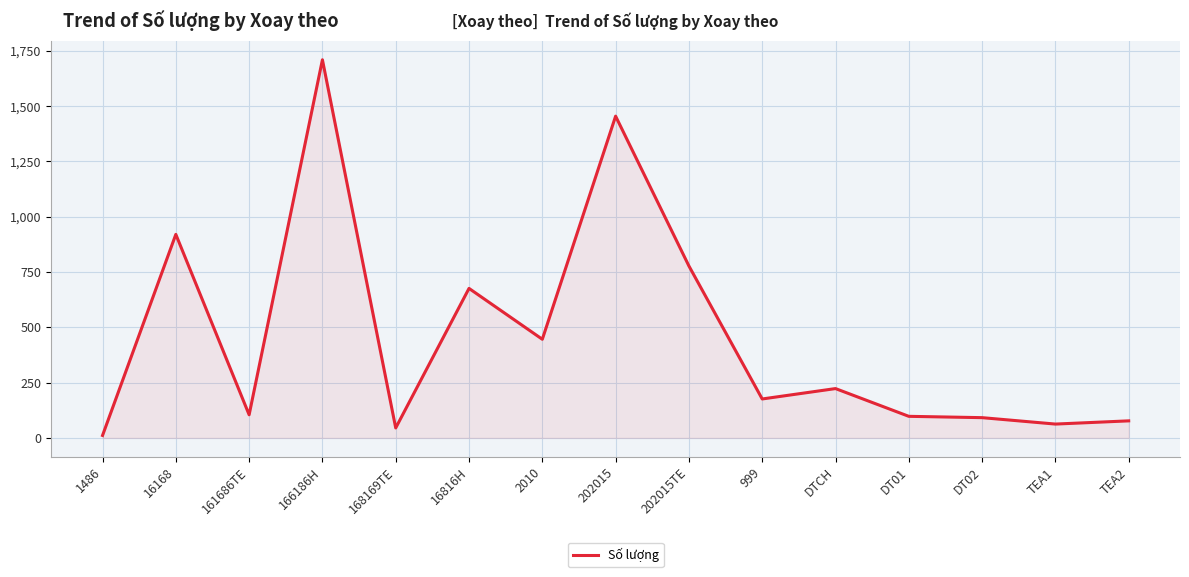

At which category does the chart reach its peak across all series?

166186H